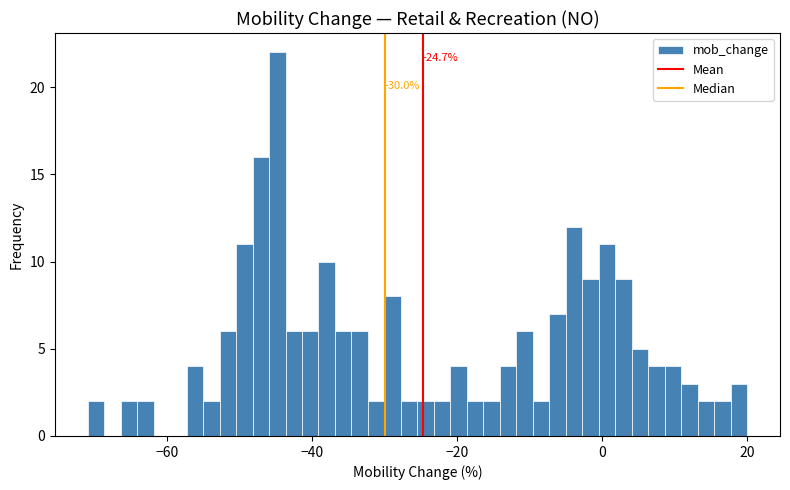

Read against the x-axis, roughly where is the centre of the tallest bar?

-44